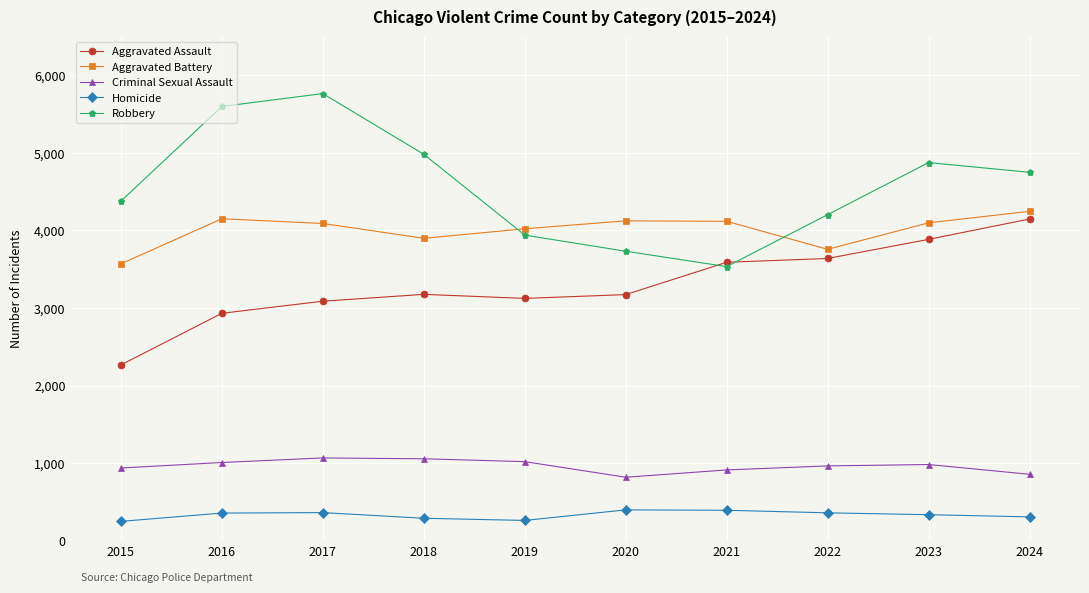

Where is Aggravated Battery nearest to the value 3908?

2018